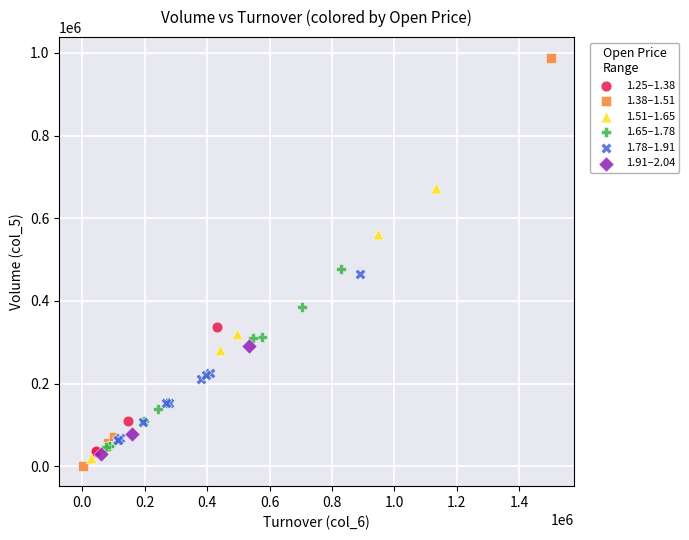

Which series has the widest spread of Y values?

1.38–1.51